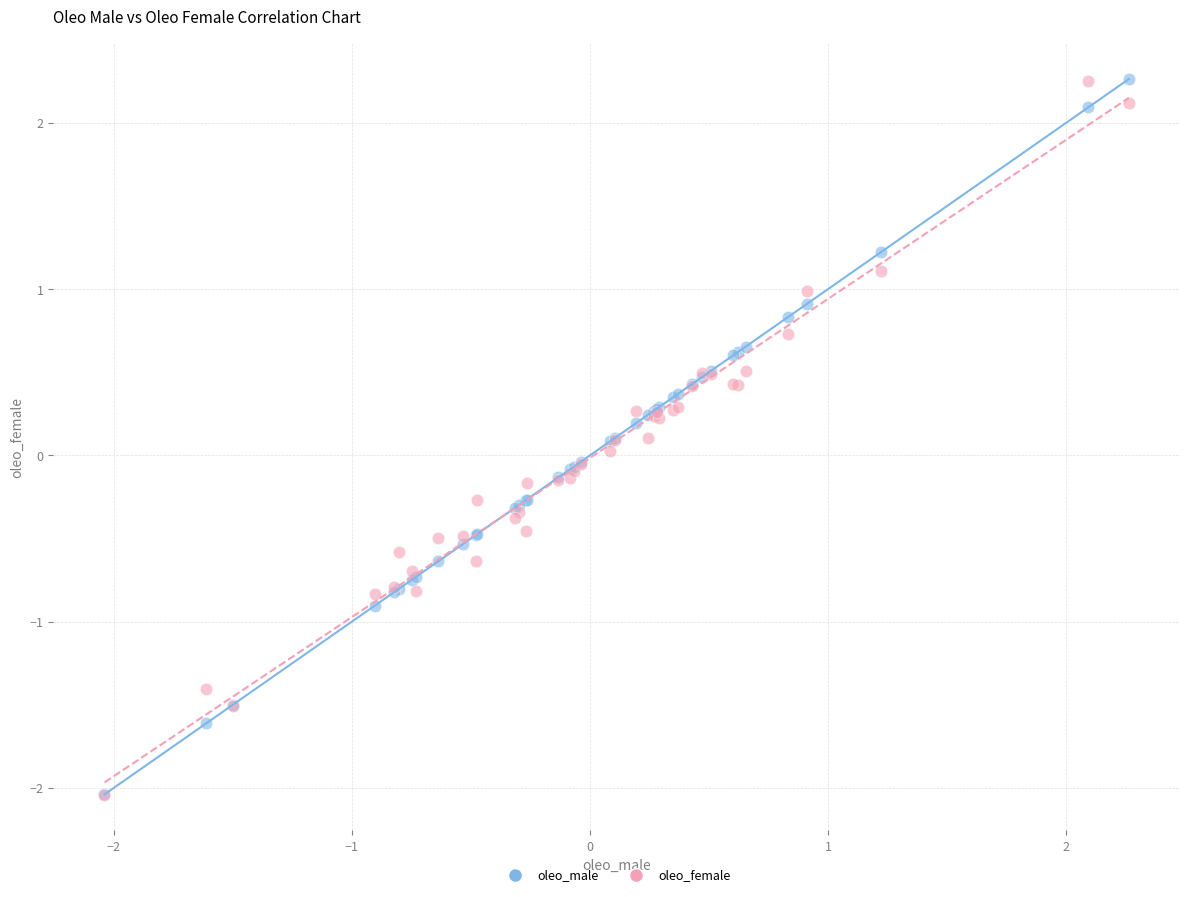

What are all the series names shown in the legend?

oleo_male, oleo_female